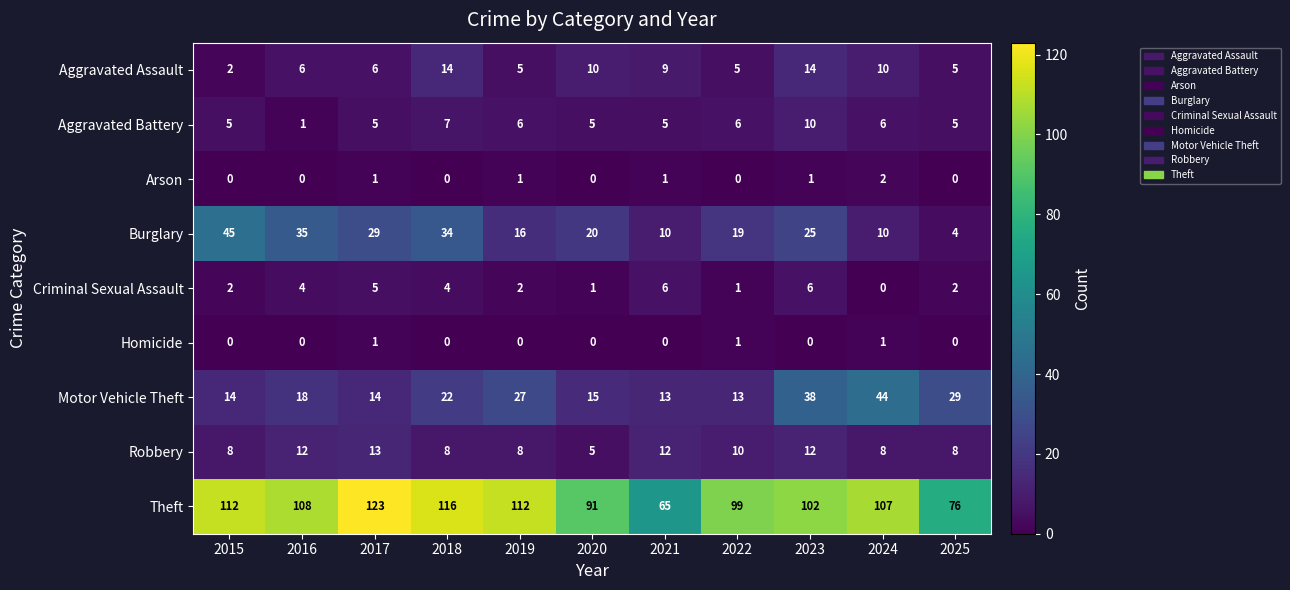

Where does the Burglary series first go above 20?

2015